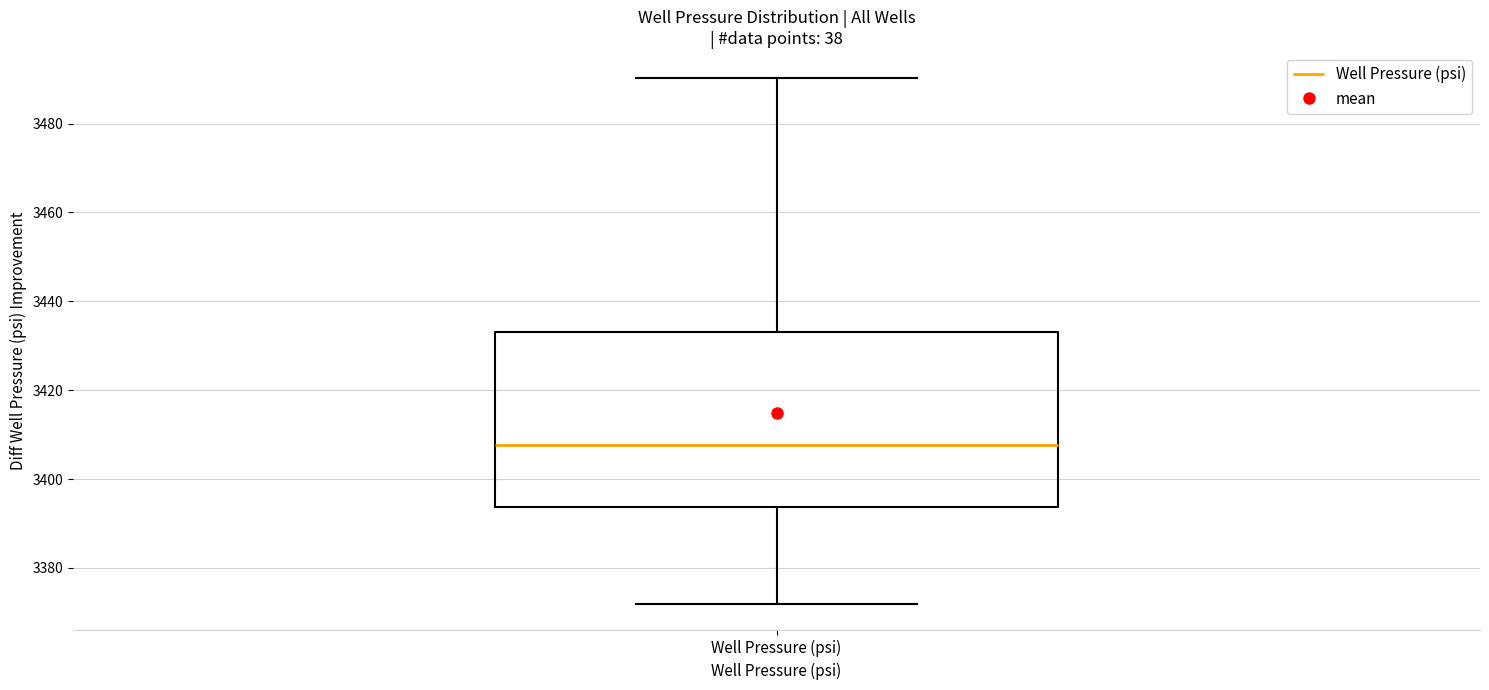

Transcribe this box plot: give where the median line is, the range the box spans, and where the two whiskers end, as read against the y-axis. The values are not printed on the chart, so give them approximately, as read against the axis.

median 3408, box 3394 to 3434, whiskers 3372 to 3490